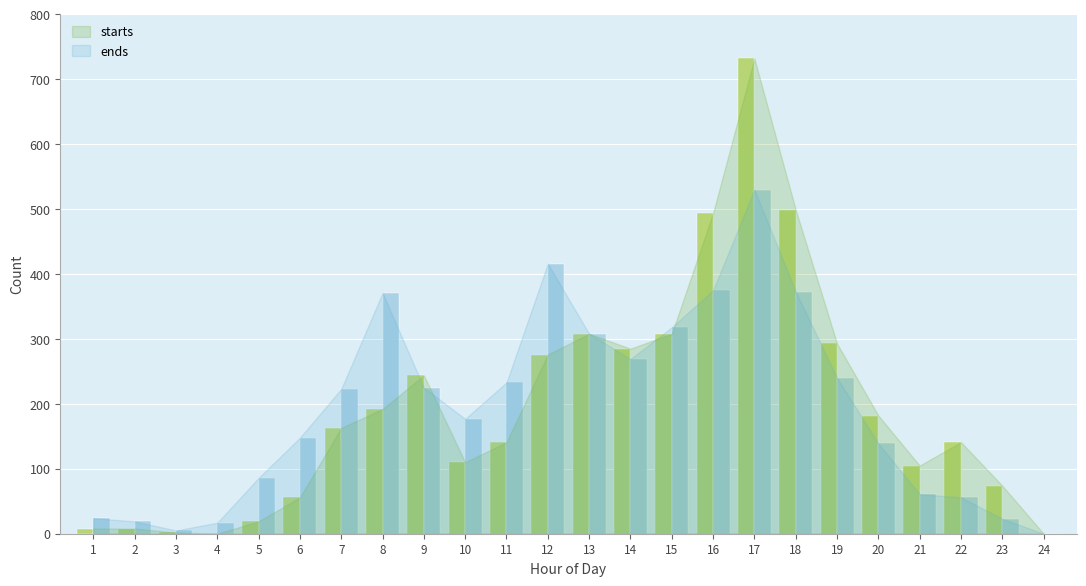

Is it true that ends equals 139 at 20?

True